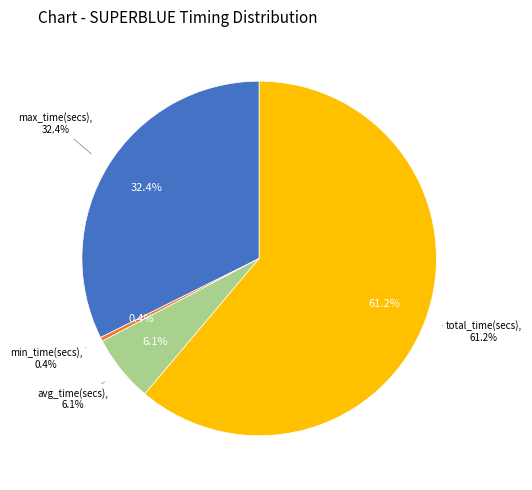

What percentage is the total_time(secs) slice, to the nearest percent?

61%